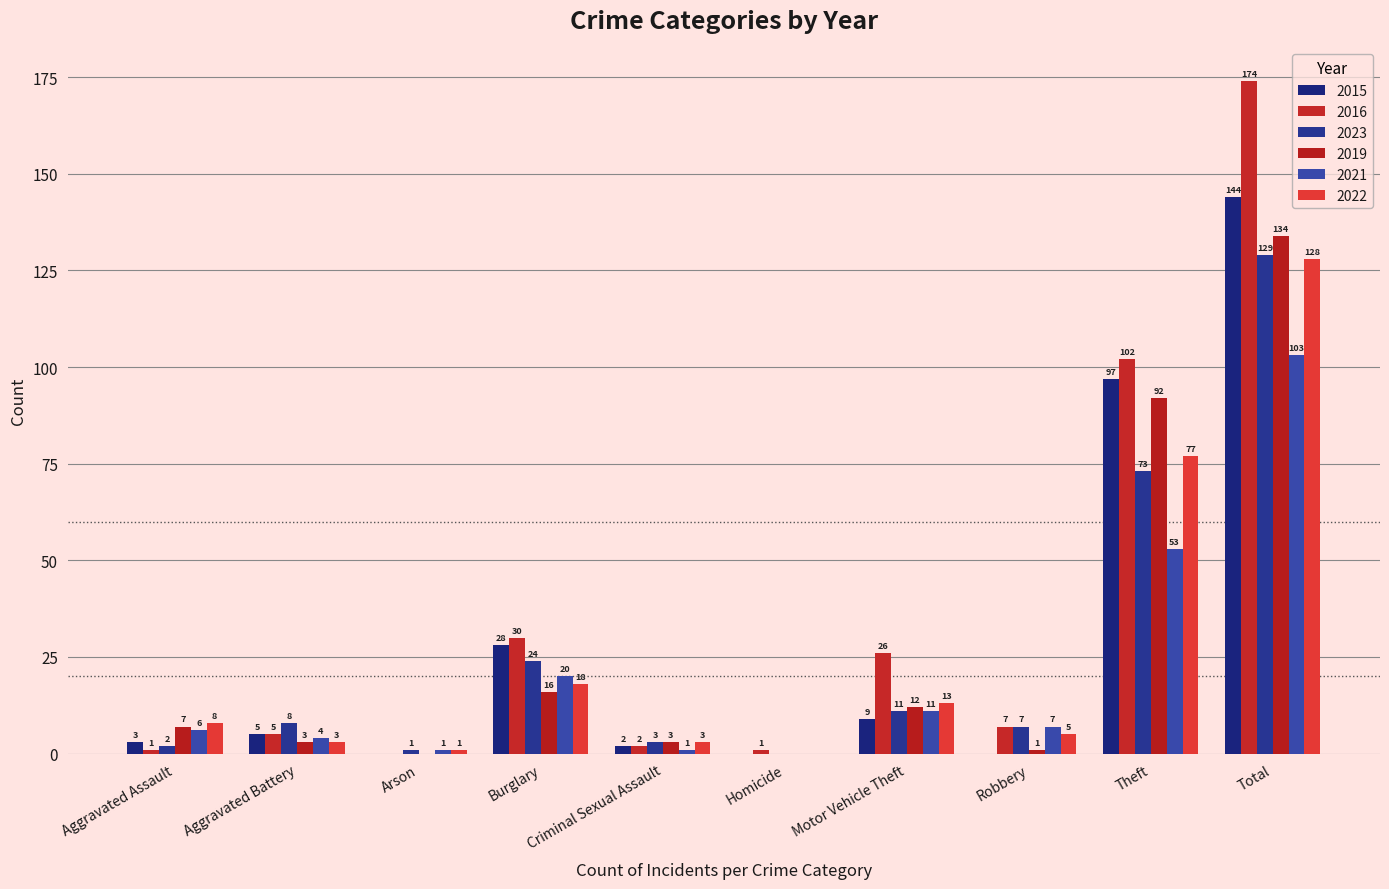

Rank the series by their maximum value, from lowest to highest.

2021, 2022, 2023, 2019, 2015, 2016